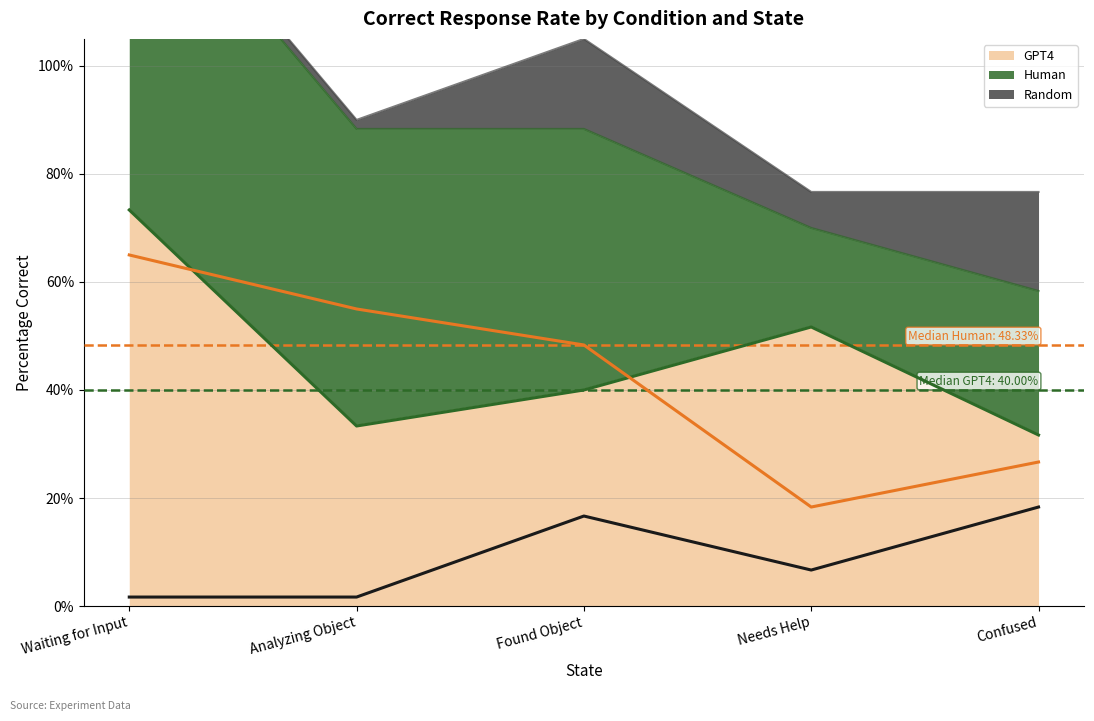

Reading left to right, list all the values displayed in this chart.

GPT4 (line): Waiting for Input=0.7	Analyzing Object=0.3	Found Object=0.4	Needs Help=0.5	Confused=0.3
Human (line): Waiting for Input=0.7	Analyzing Object=0.6	Found Object=0.5	Needs Help=0.2	Confused=0.3
Random (line): Waiting for Input=0.0	Analyzing Object=0.0	Found Object=0.2	Needs Help=0.1	Confused=0.2